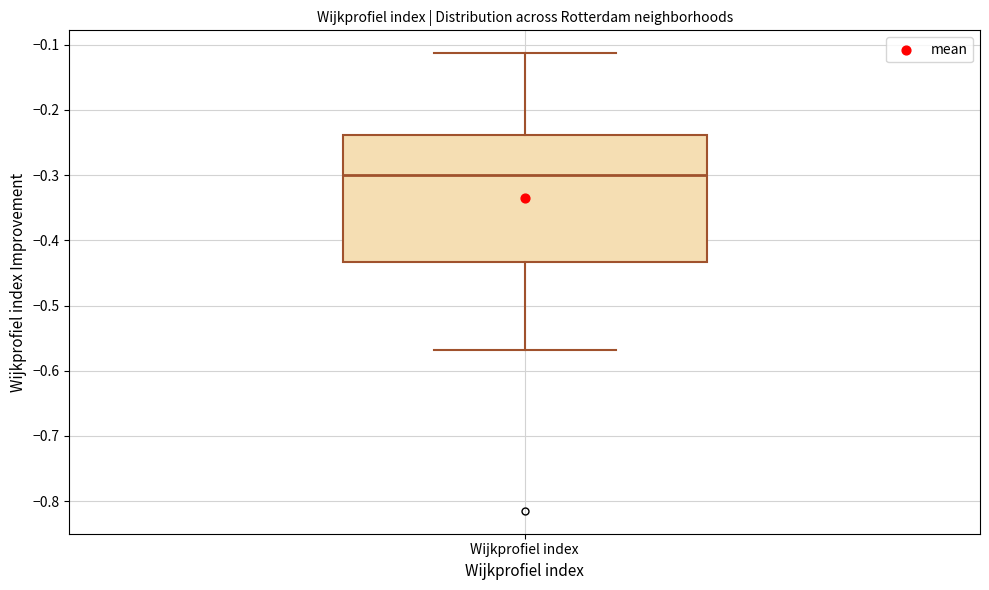

Where does the lower whisker of the box for Wijkprofiel index end on the y-axis? The values are not printed on the chart, so give them approximately, as read against the axis.

-0.57